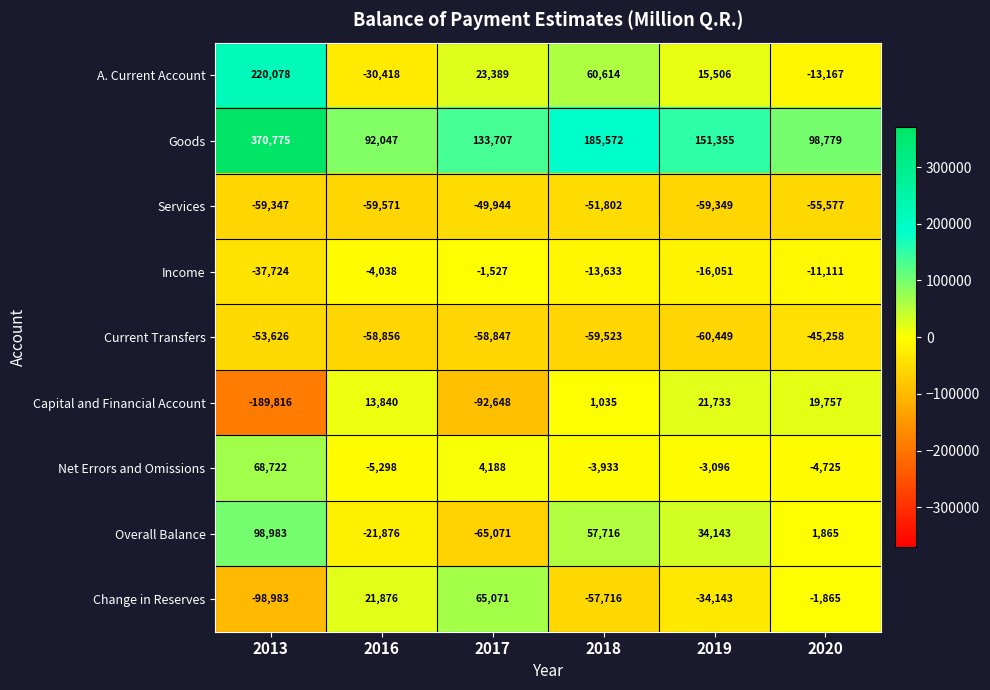

Which category has the lowest value across all series?

2013